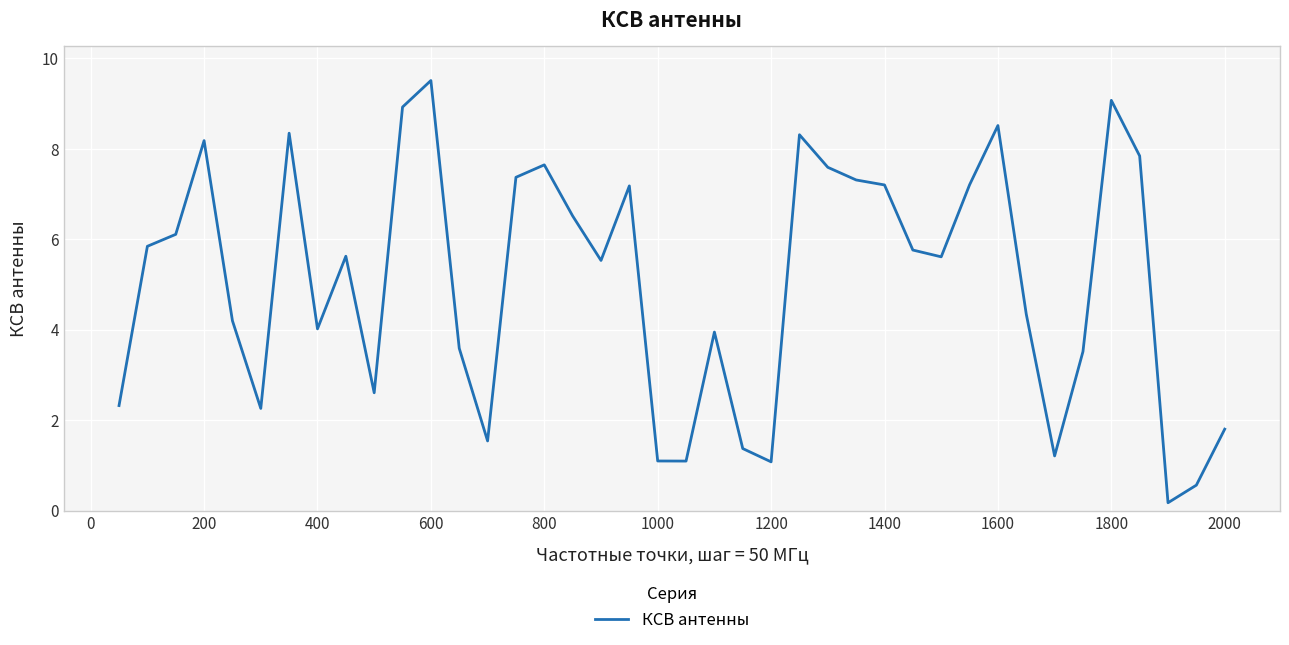

What is the maximum value shown in the chart?

9.5